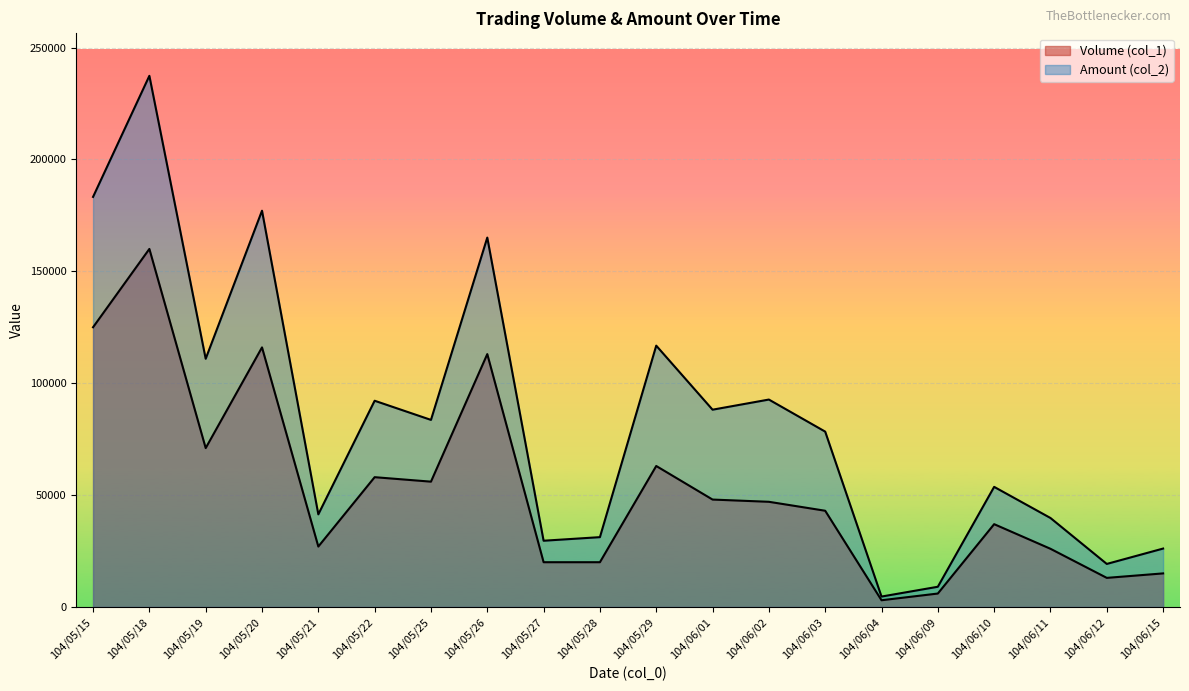

Is the value of Volume (col_1) at 104/06/11 greater than the value of Amount (col_2) at 104/06/01?

No